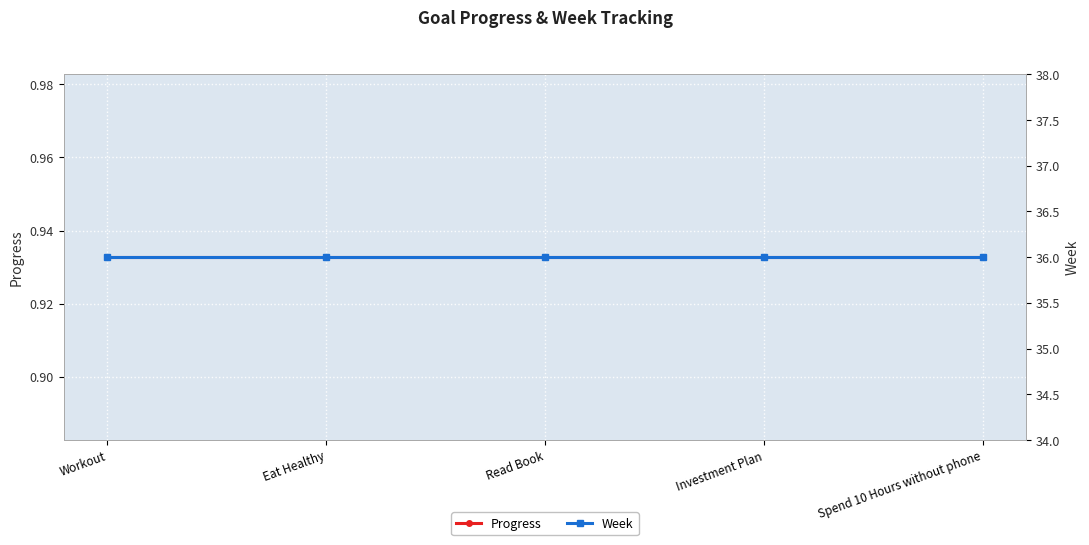

What is the average value of the Week series?

36.0